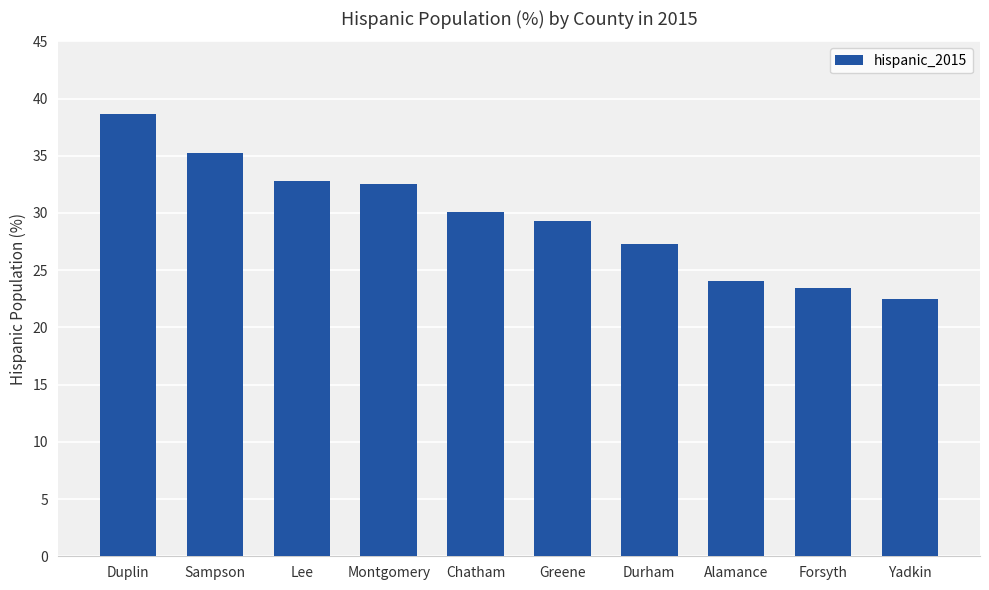

What is the sum of all values?

296.0